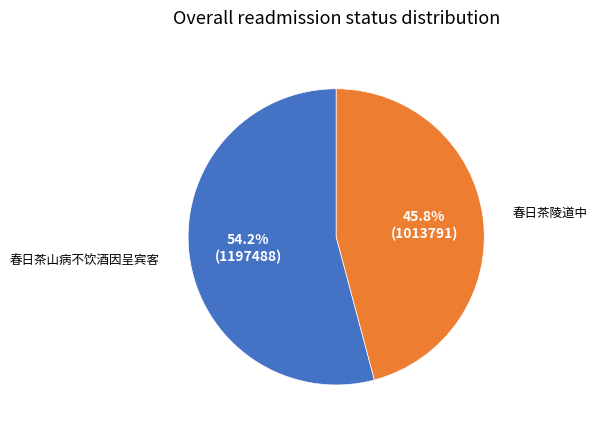

Is there a majority slice in this chart?

Yes